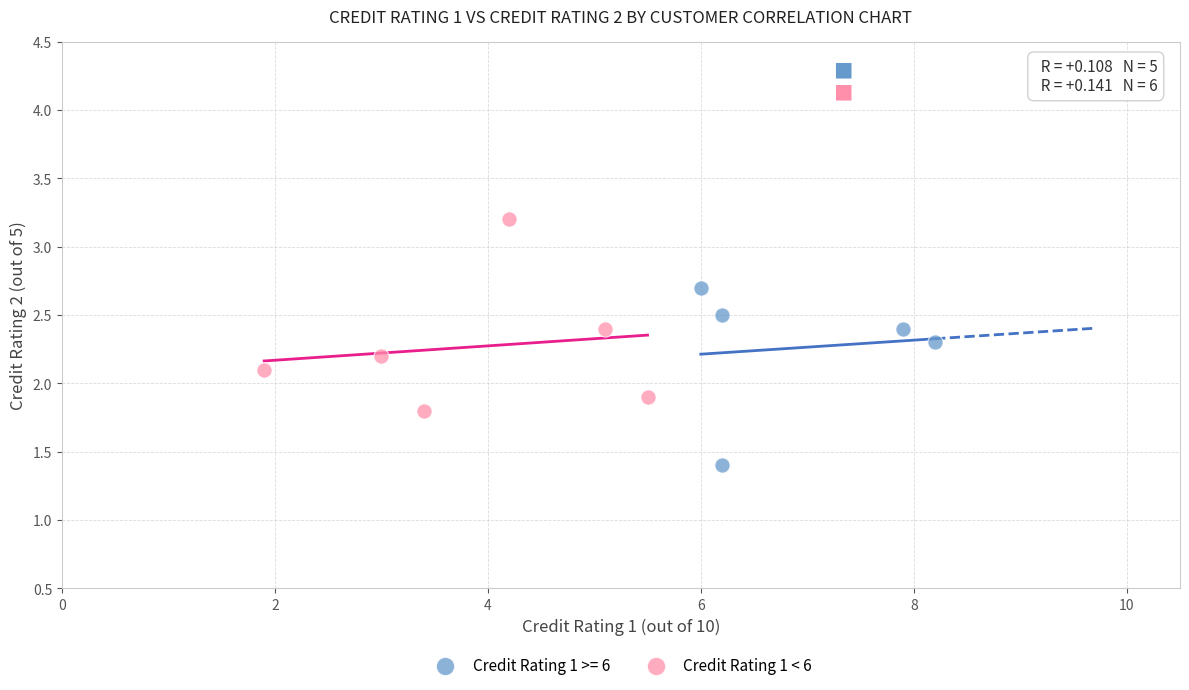

Which series reaches the minimum Y coordinate?

Credit Rating 1 >= 6